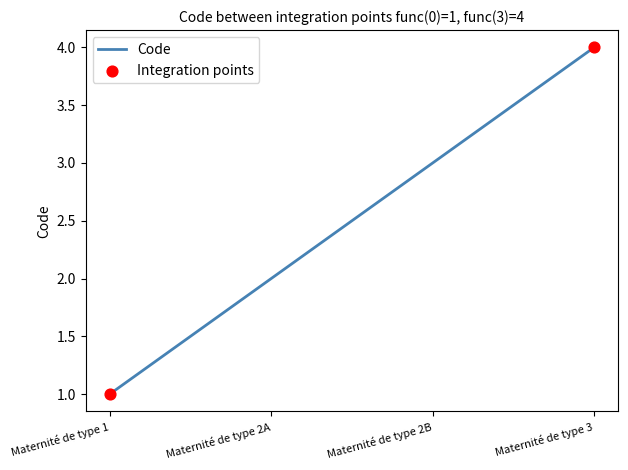

Between Maternité de type 3 and Maternité de type 2B, which is larger?

Maternité de type 3